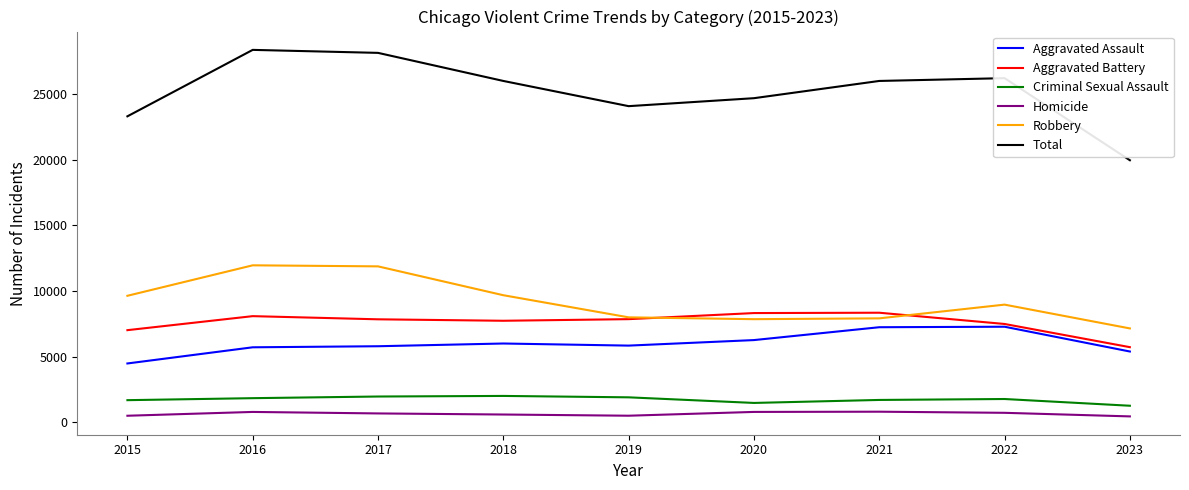

The value of Total at 2017 is 28151. True or false?

True